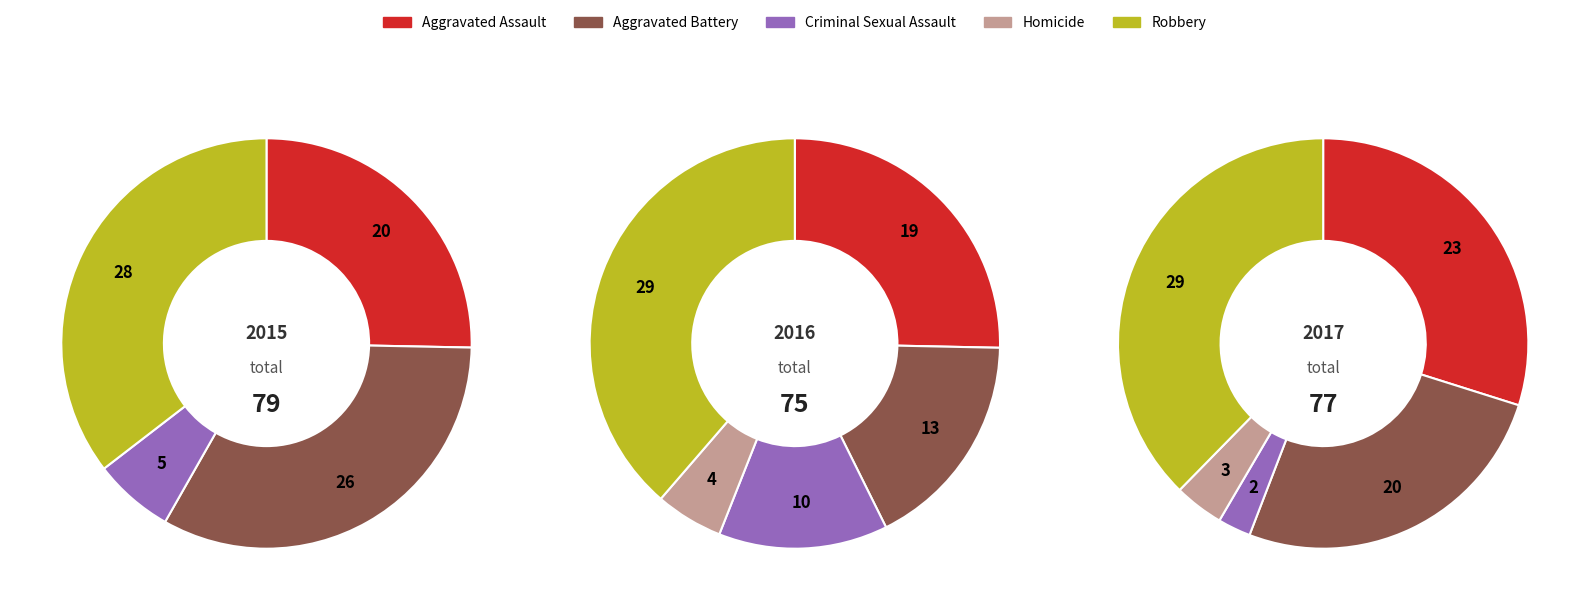

Rank the categories by value from lowest to highest.

Homicide, Criminal Sexual Assault, Aggravated Assault, Aggravated Battery, Robbery